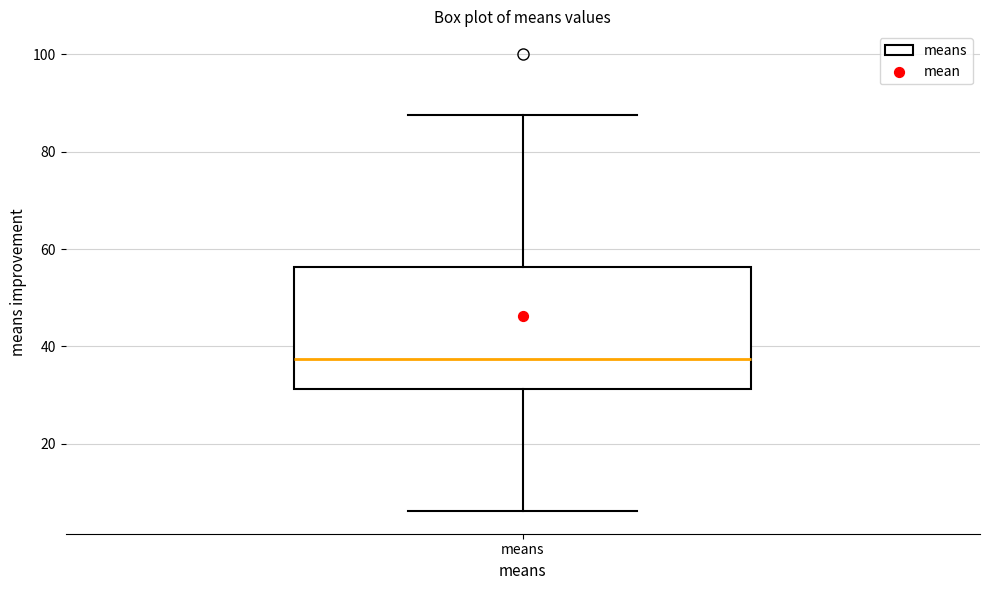

Where does the lower whisker of the box for means end on the y-axis? The values are not printed on the chart, so give them approximately, as read against the axis.

6